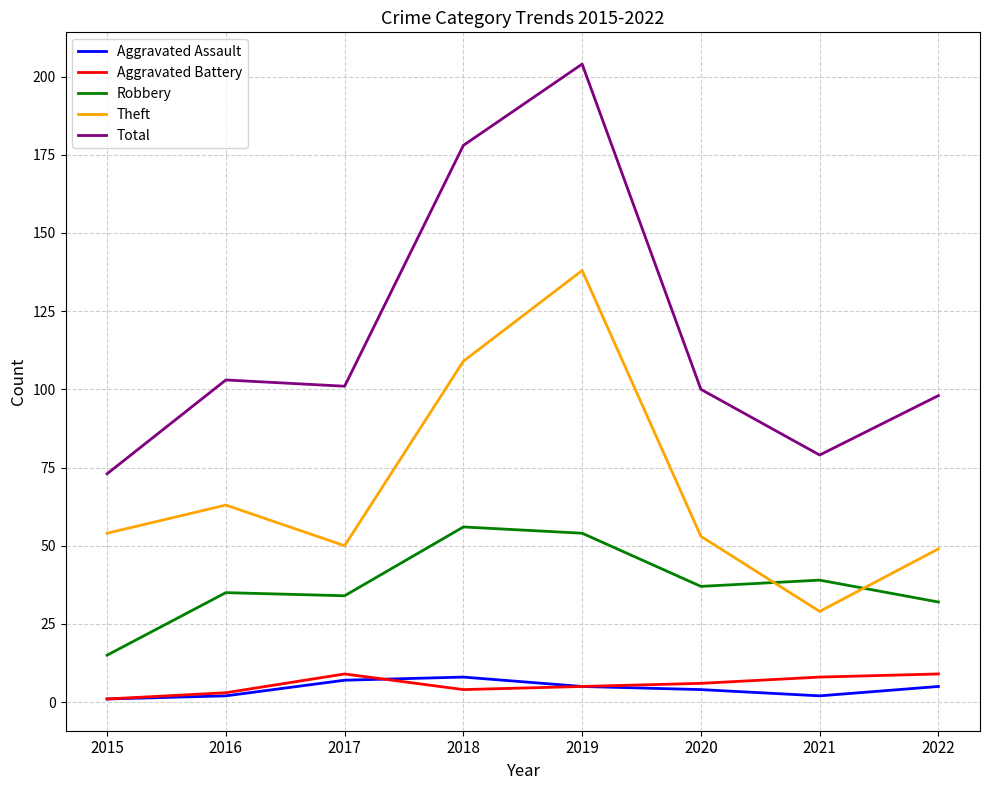

Read the Aggravated Battery value at 2021.

8